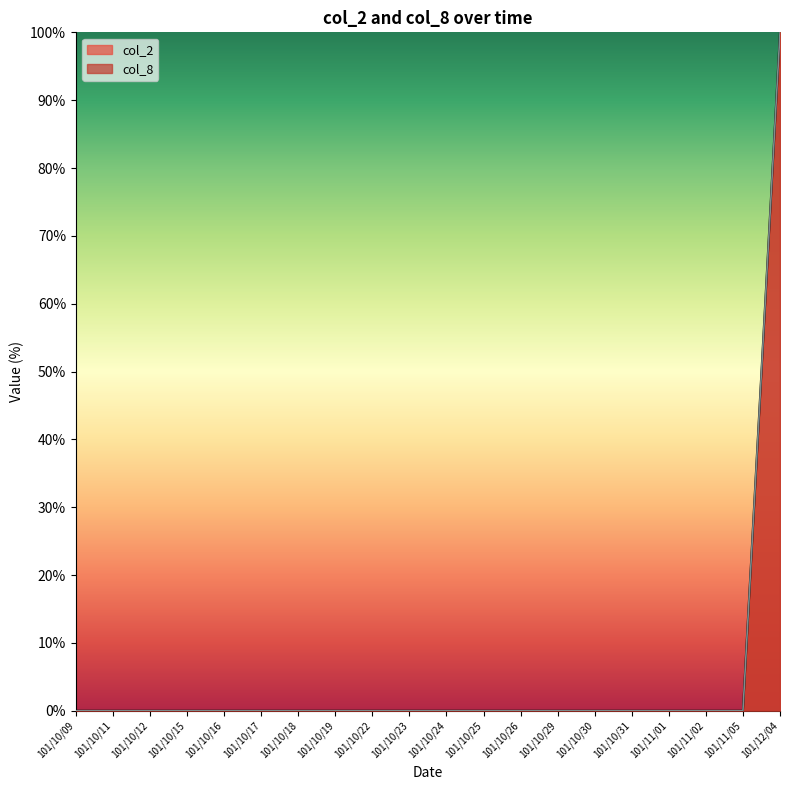

Reading left to right, extract all data points from this chart.

col_2: 101/10/09=0	101/10/11=0	101/10/12=0	101/10/15=0	101/10/16=0	101/10/17=0	101/10/18=0	101/10/19=0	101/10/22=0	101/10/23=0	101/10/24=0	101/10/25=0	101/10/26=0	101/10/29=0	101/10/30=0	101/10/31=0	101/11/01=0	101/11/02=0	101/11/05=0	101/12/04=100
col_8: 101/10/09=0	101/10/11=0	101/10/12=0	101/10/15=0	101/10/16=0	101/10/17=0	101/10/18=0	101/10/19=0	101/10/22=0	101/10/23=0	101/10/24=0	101/10/25=0	101/10/26=0	101/10/29=0	101/10/30=0	101/10/31=0	101/11/01=0	101/11/02=0	101/11/05=0	101/12/04=100